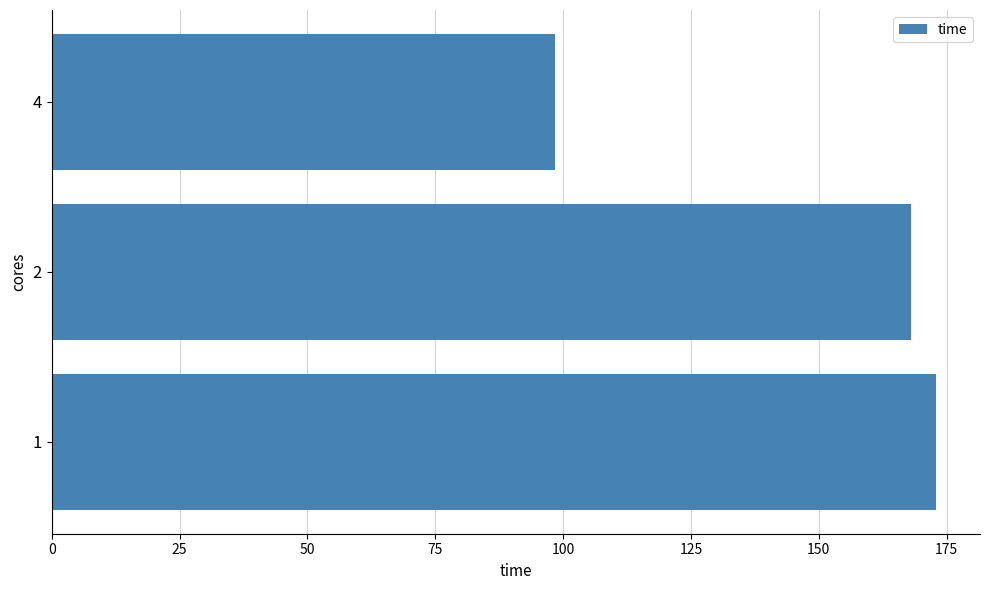

List the labels in order of value, smallest first.

4, 2, 1